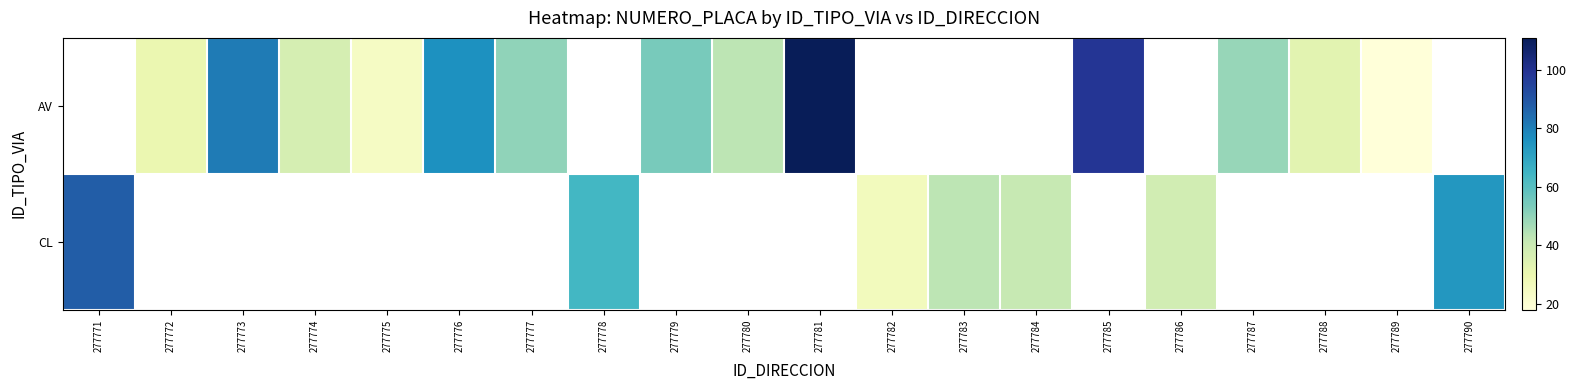

What is the minimum value for CL?

26.0